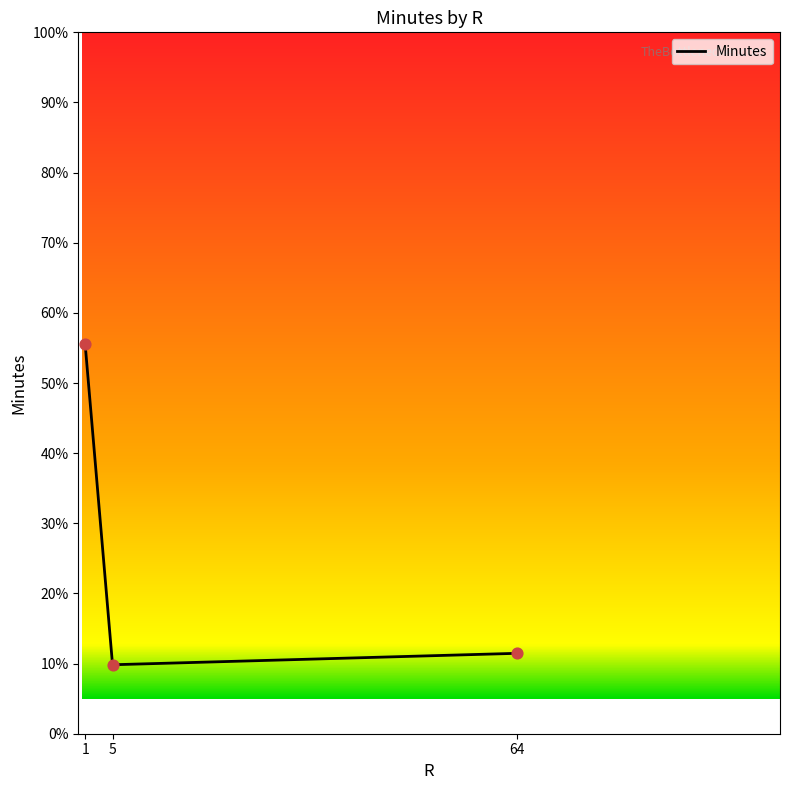

Is this an area chart (filled region under the line)?

No